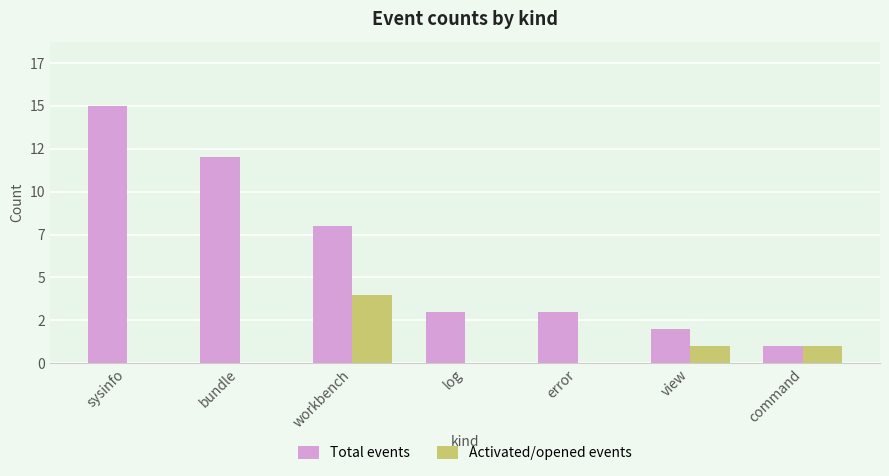

Rank the series by their maximum value, from highest to lowest.

Total events, Activated/opened events